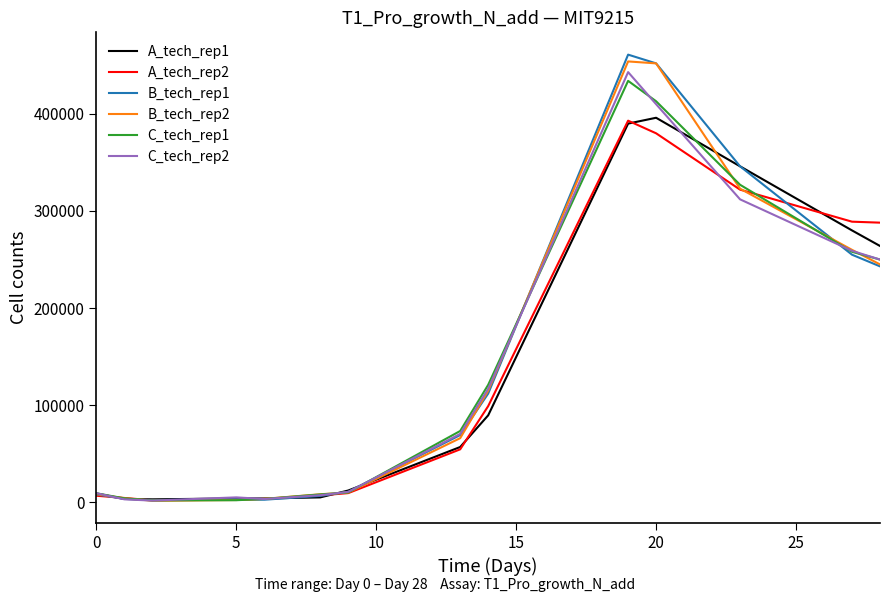

What is the maximum value shown in the chart?

461000